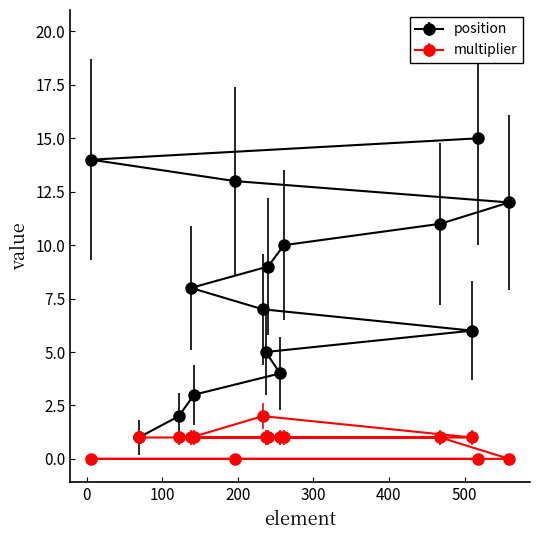

What is the value of the position point at the 11th from the left?

10